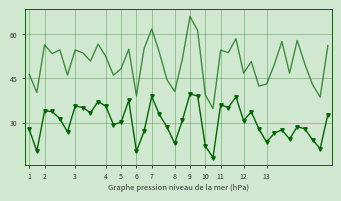

What is the maximum value shown in the chart?

65.9